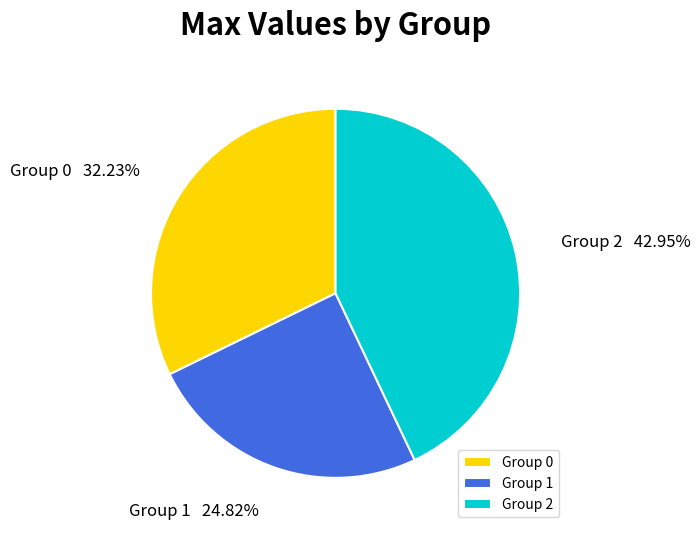

Does any single category account for the majority?

No